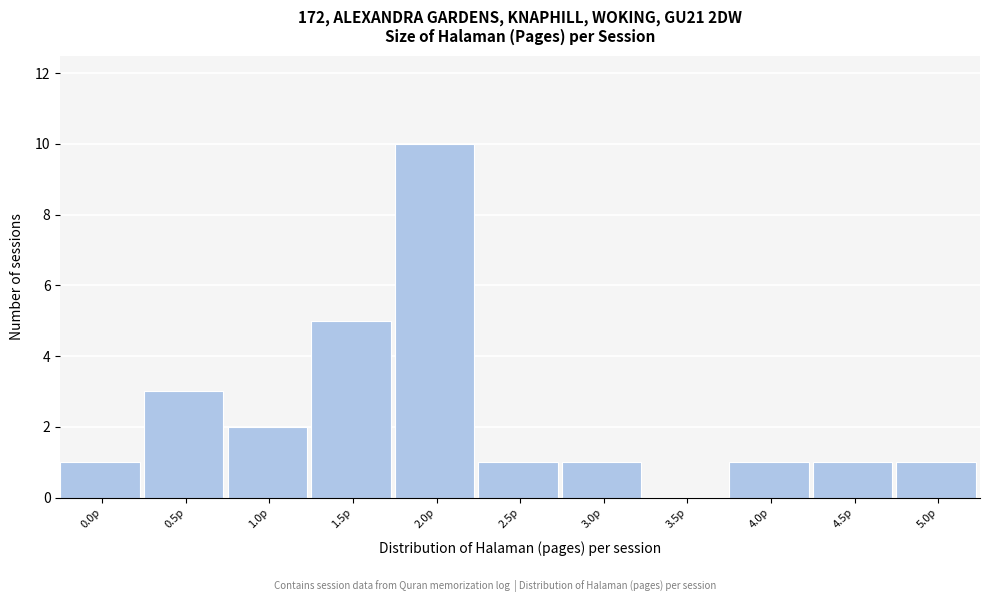

Reading left to right, what are all the values shown in this chart?

0.0p=1	0.5p=3	1.0p=2	1.5p=5	2.0p=10	2.5p=1	3.0p=1	3.5p=0	4.0p=1	4.5p=1	5.0p=1